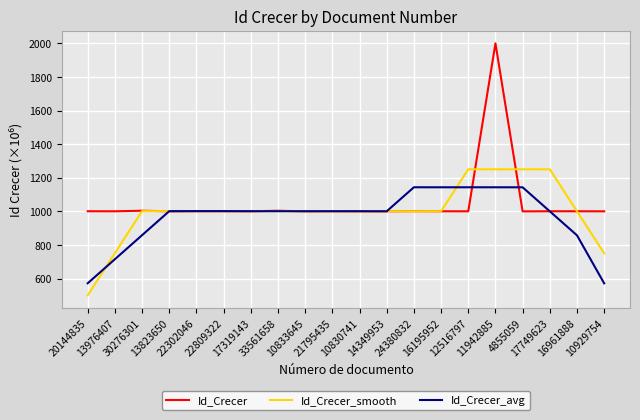

What is the highest value of the Id_Crecer series?

2000.0